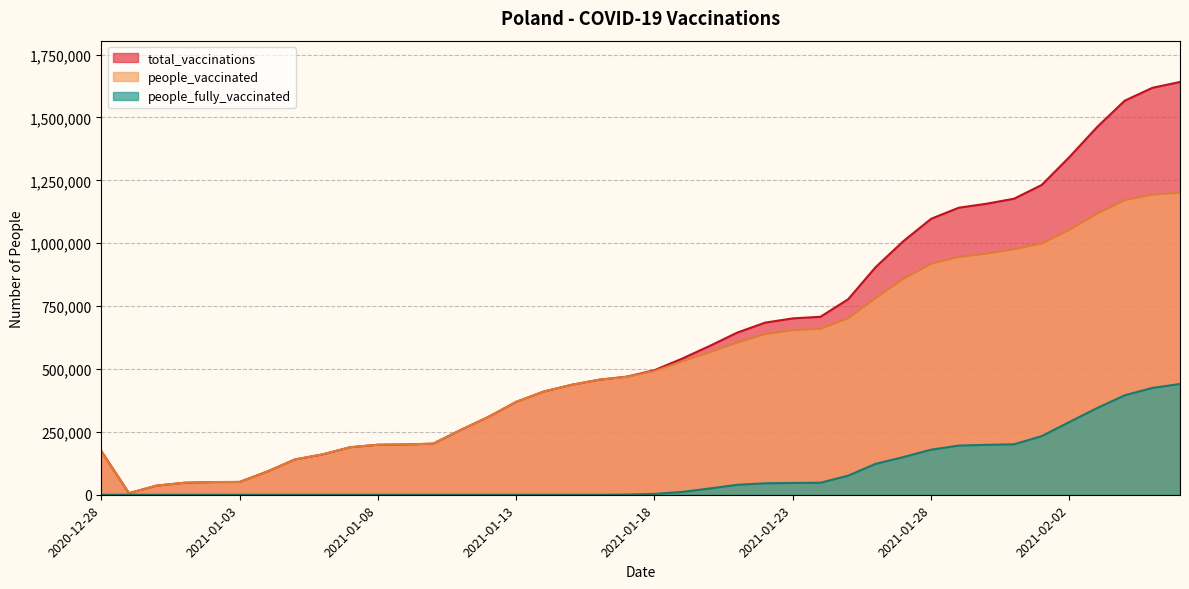

Reading left to right, transcribe all the data shown in this chart.

total_vaccinations: 173953	6300	36300	47600	50391	50833	92220	140226	160359	188956	198787	200022	203053	257834	309620	369212	410480	436963	457303	469466	495164	541229	591785	644999	684277	701164	707474	776987	905457	1008253	1097036	1141081	1156931	1176904	1231716	1342435	1461578	1566604	1617764	1641158
people_vaccinated: 173953	6300	36300	47600	50391	50833	92220	140226	160359	188956	198787	200022	203053	257834	309620	369212	410480	436963	457303	468795	491696	530055	566793	605313	638798	654184	659753	701222	782413	858474	917908	945600	958453	976367	998587	1053245	1117146	1171229	1193034	1200793
people_fully_vaccinated: 0	0	0	0	0	0	0	0	0	0	0	0	0	0	0	0	0	0	0	671	3468	11174	24992	39686	45479	46980	47721	75765	123044	149779	179128	195481	198478	200537	233129	289190	344432	395375	424730	440365